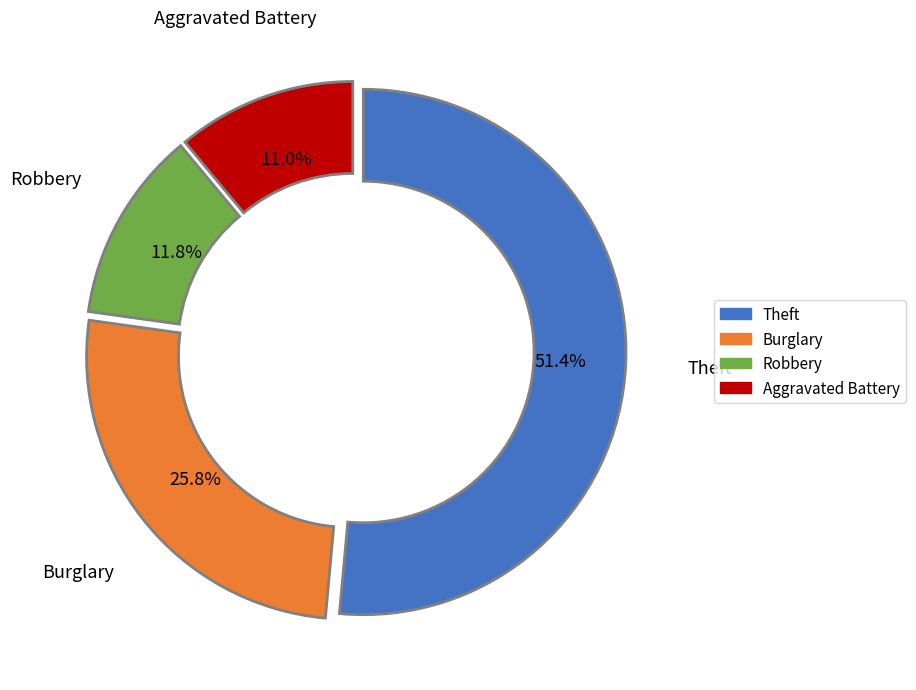

Is there any slice that represents more than half of the pie?

Yes